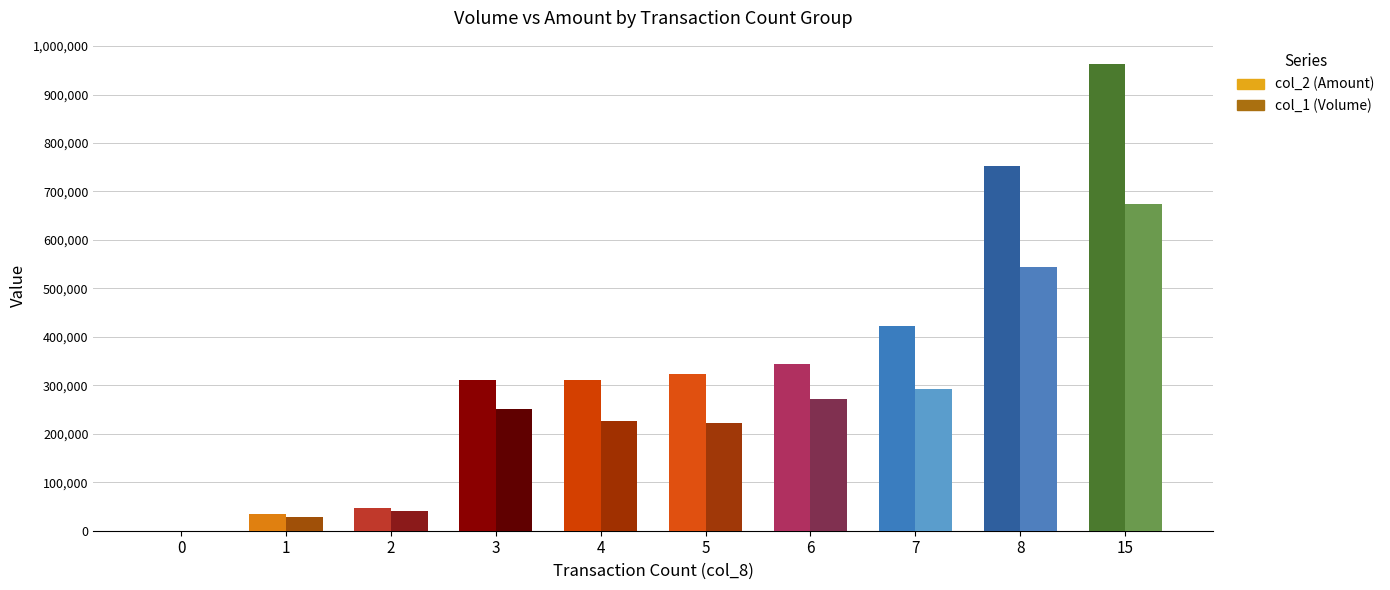

At which category is the sum across all series the highest?

15